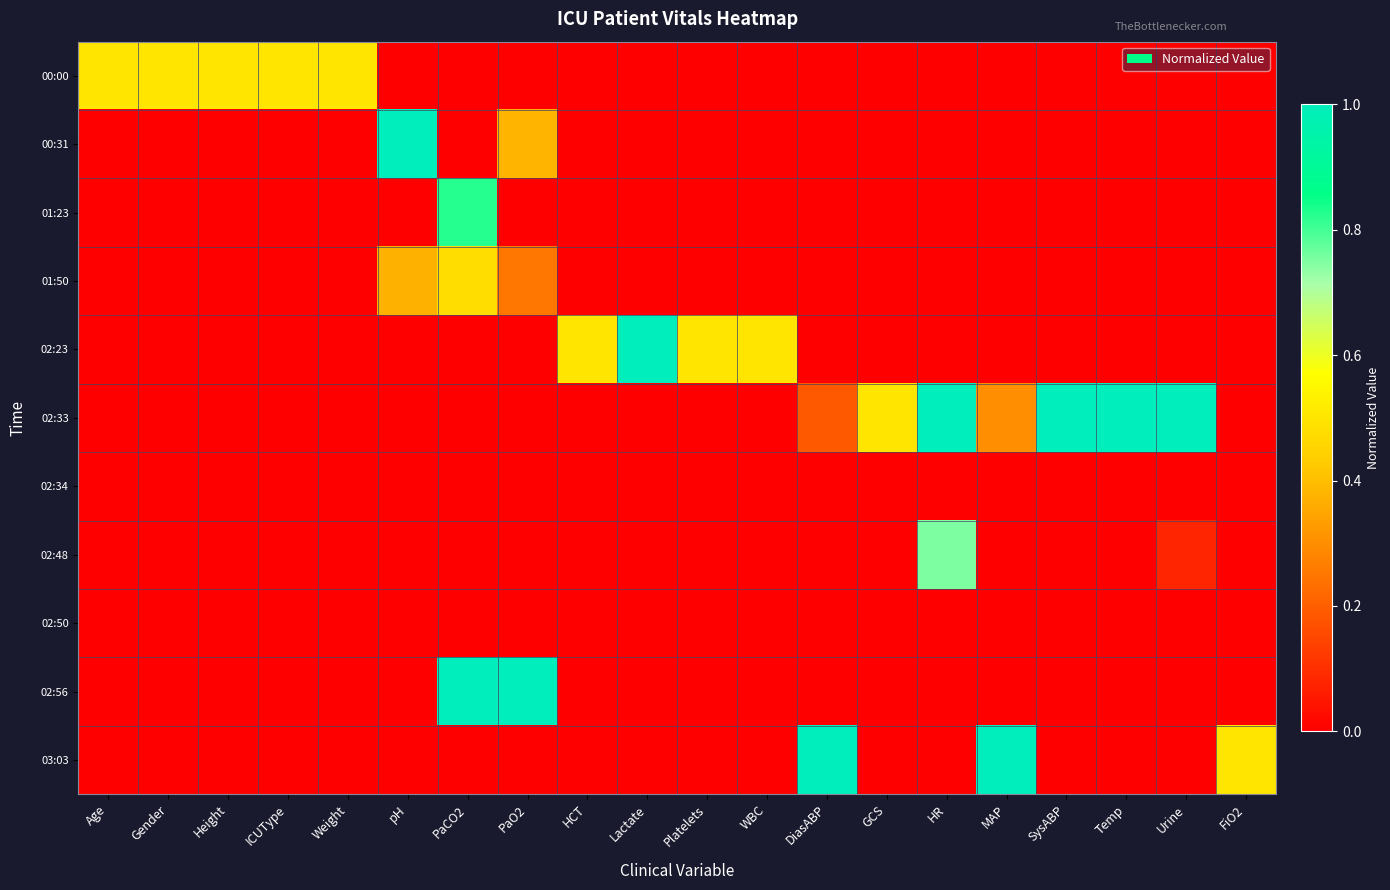

What is the maximum value shown in the chart?

1.0